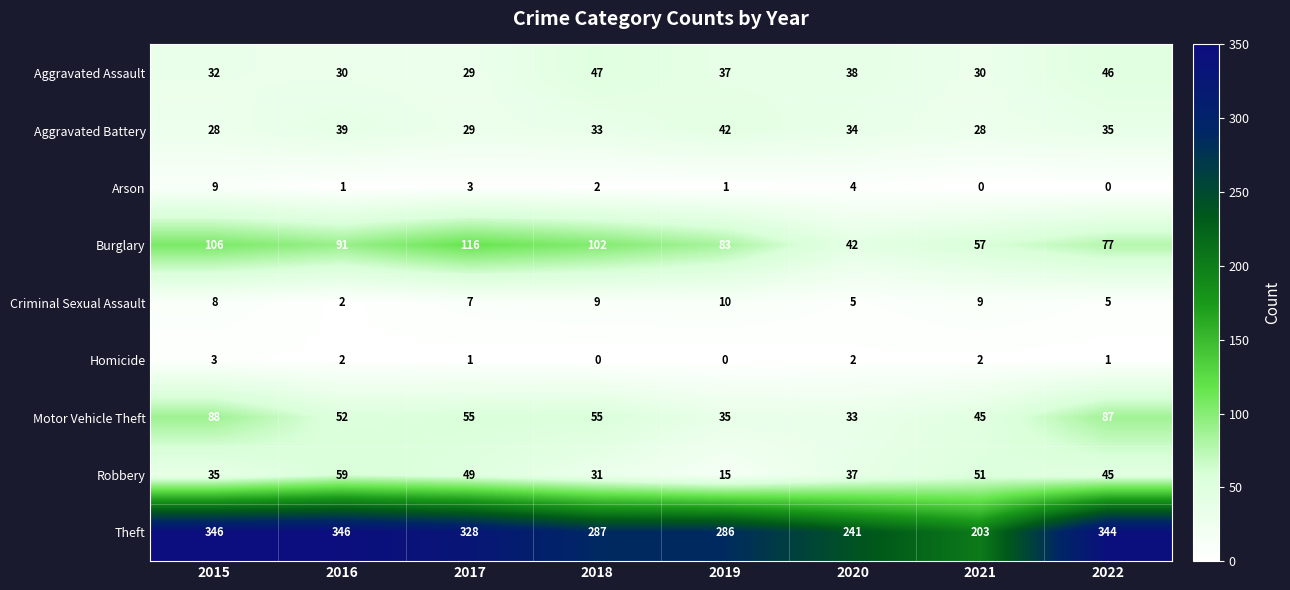

Which series has the largest range (max minus min)?

Theft